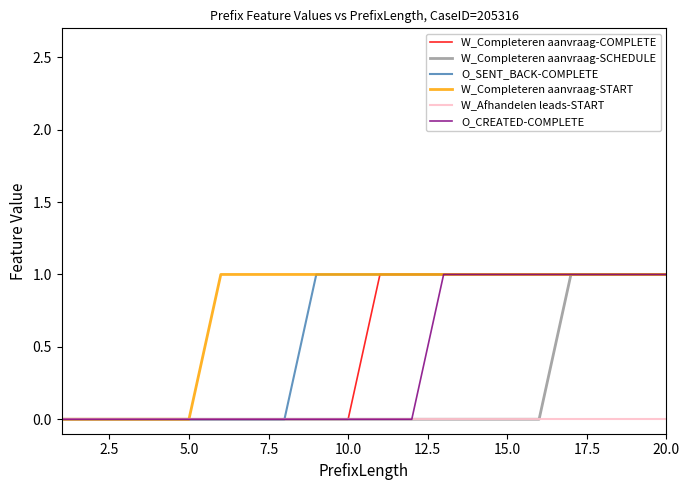

Which series has the largest total across all categories?

W_Completeren aanvraag-START